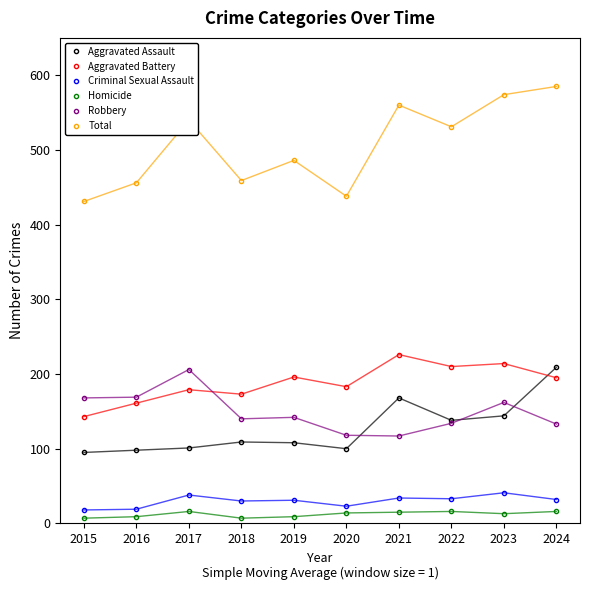

What is the highest value of the Total series?

585